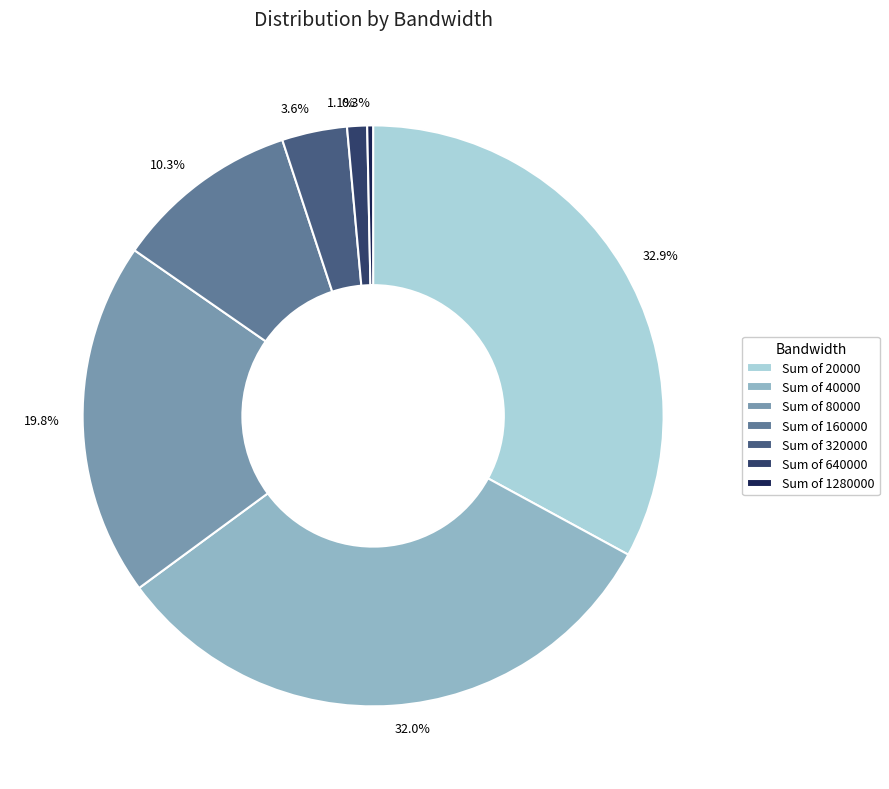

How many segments does this pie chart have?

7